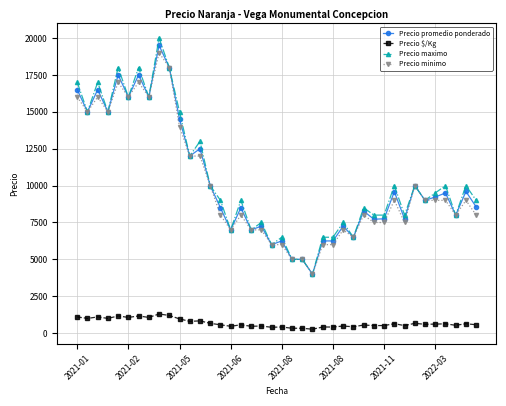

What is the maximum value for Precio maximo?

20000